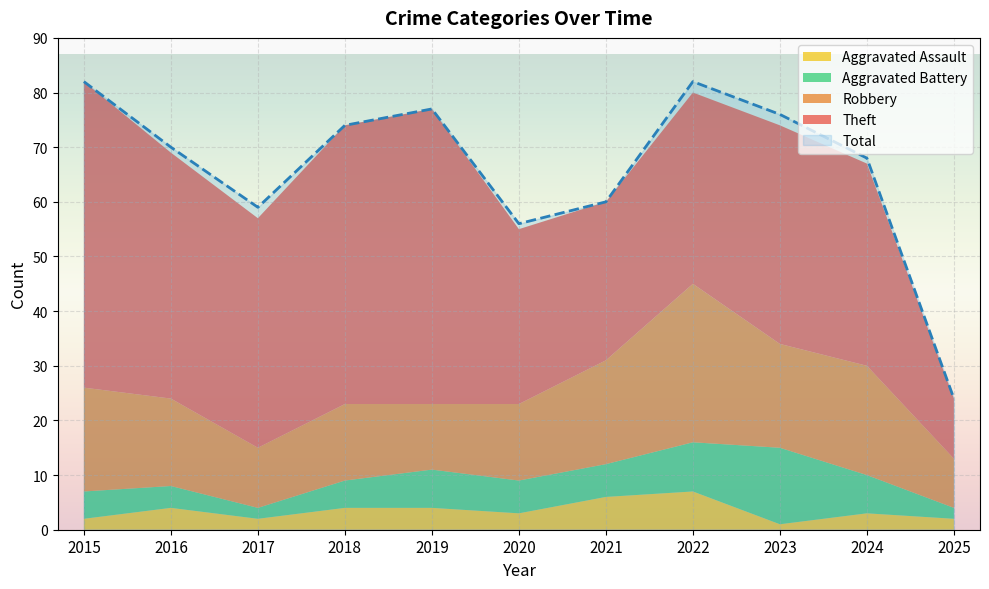

The value of Aggravated Assault at 2025 is 1. True or false?

False